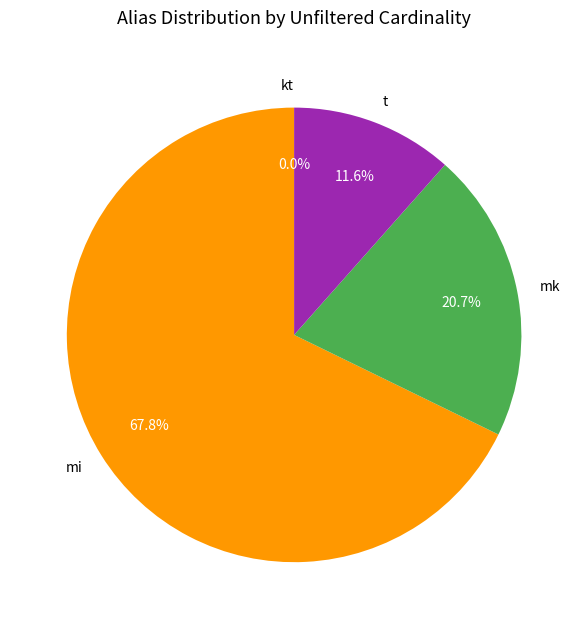

To the nearest percent, what is the difference between the mi and mk slice percentages?

47%